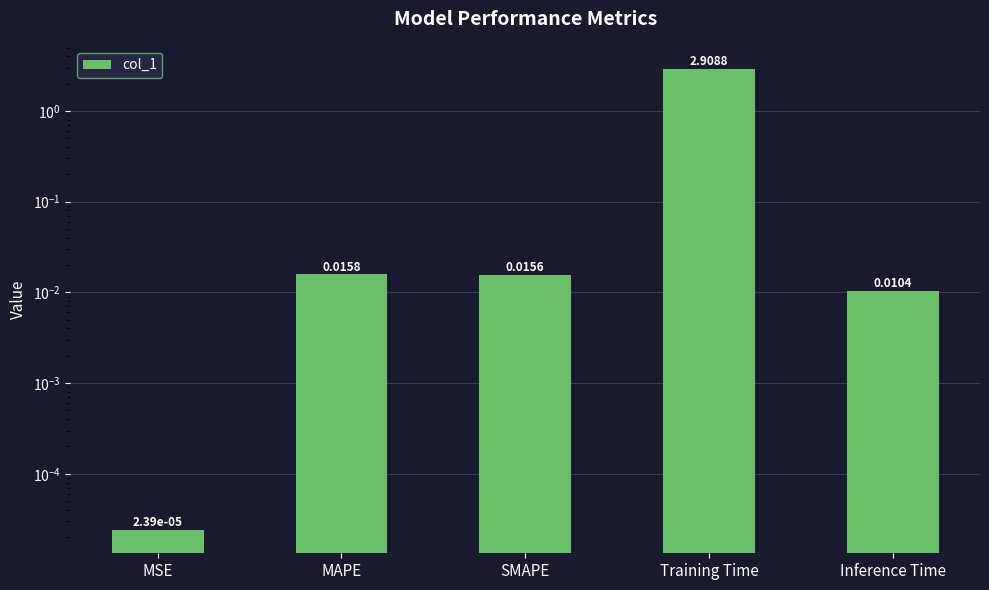

What is the label of the 1st bar from the left?

MSE